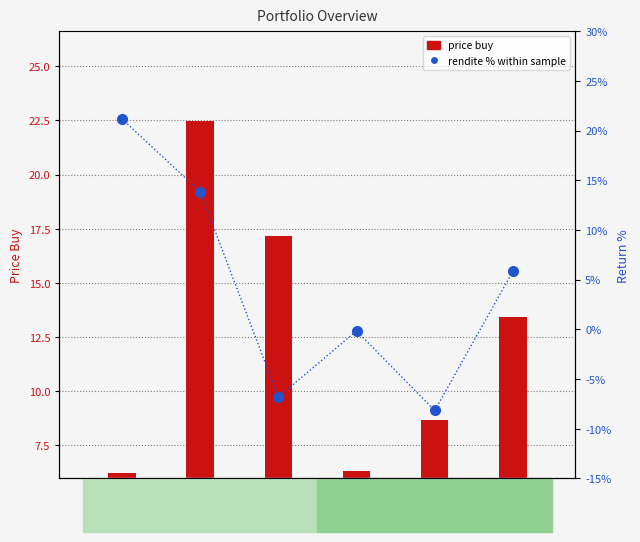

How many data points in price_buy (buy price) are less than 13?

3